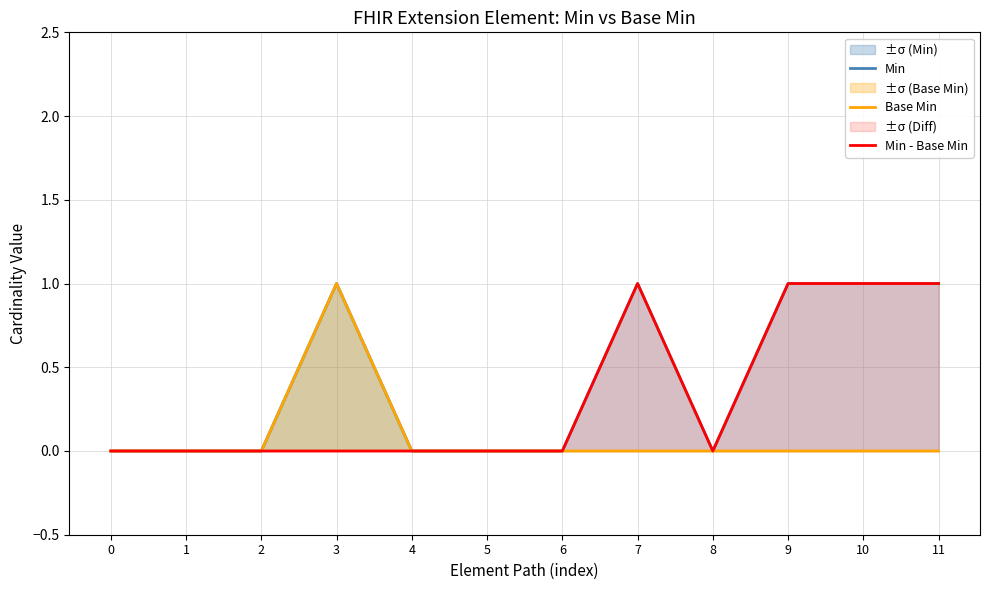

Where is the first local minimum for Min - Base Min?

8